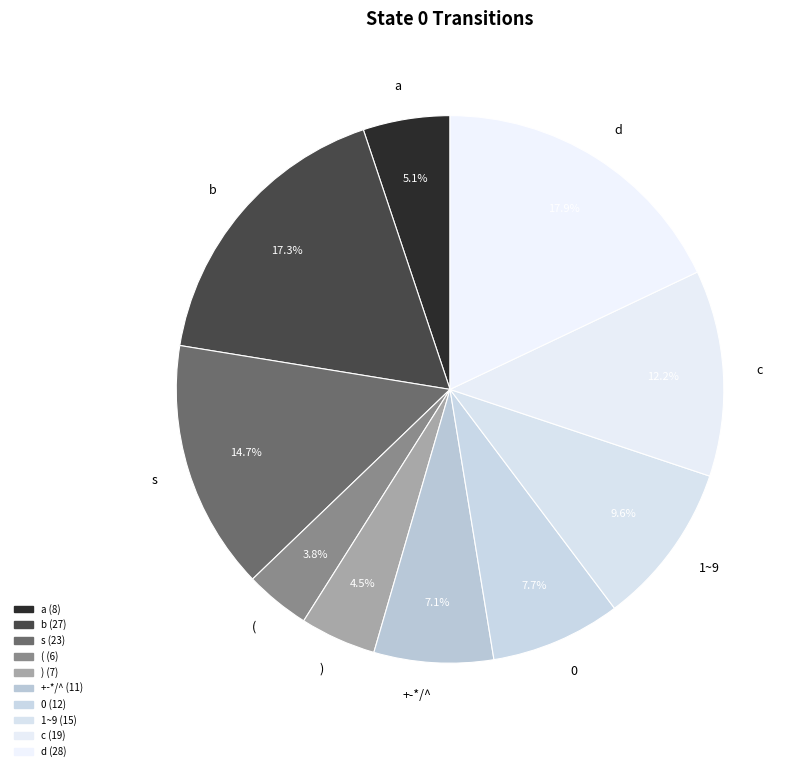

Count the number of slices in the pie.

10